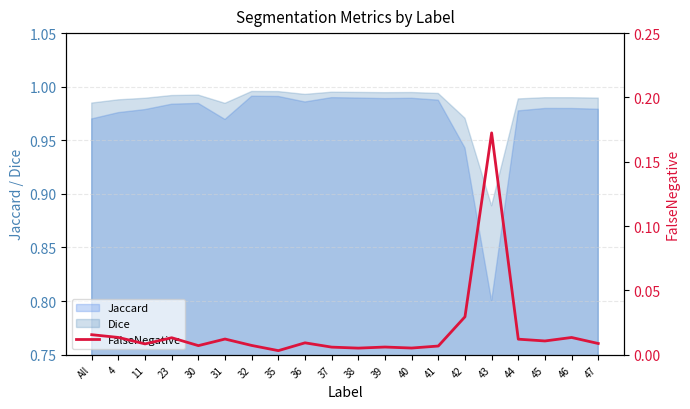

Reading left to right, extract all data points from this chart.

0.0	0.0	0.0	0.0	0.0	0.0	0.0	0.0	0.0	0.0	0.0	0.0	0.0	0.0	0.0	0.2	0.0	0.0	0.0	0.0